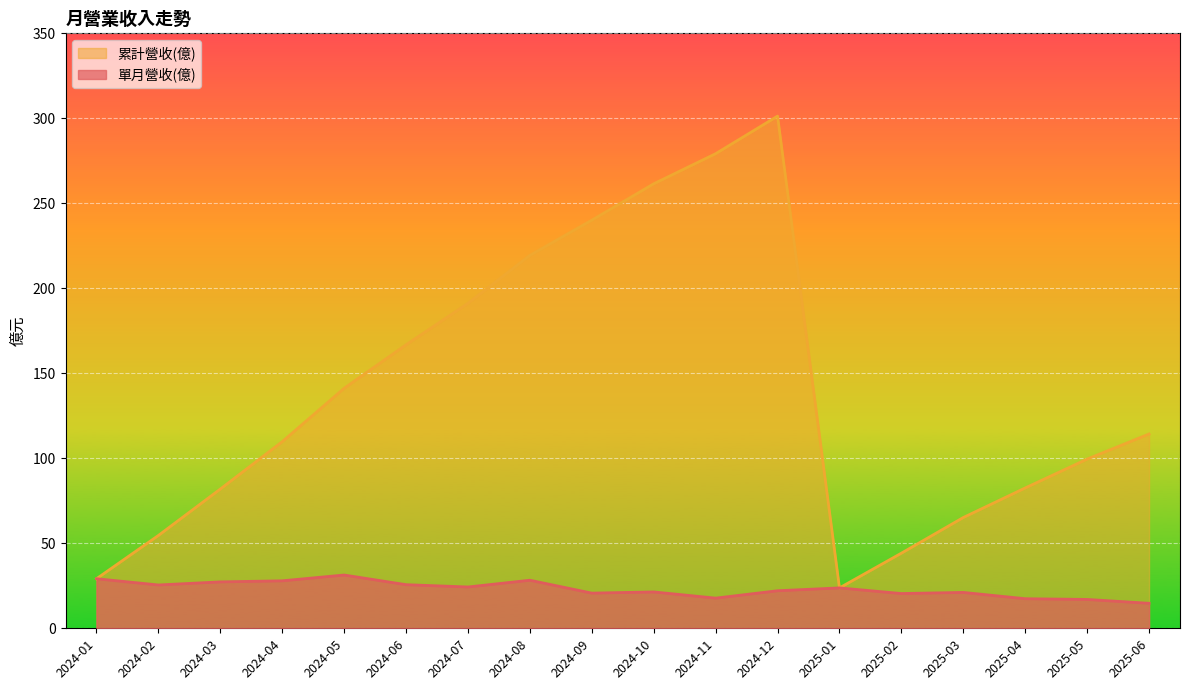

What is the maximum value for 累計營收(億)?

301.3